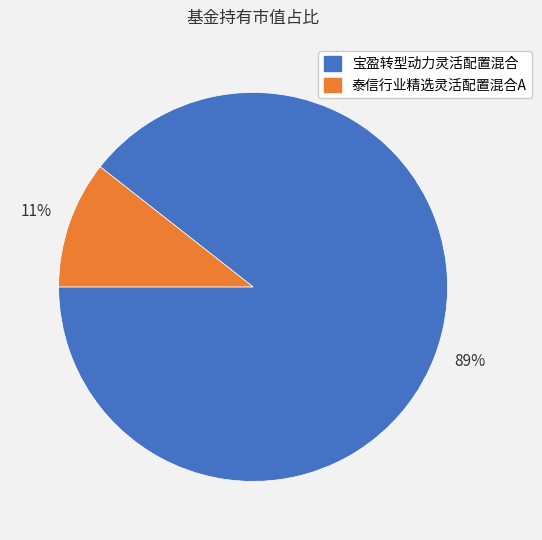

To the nearest percent, what is the average slice percentage?

50%